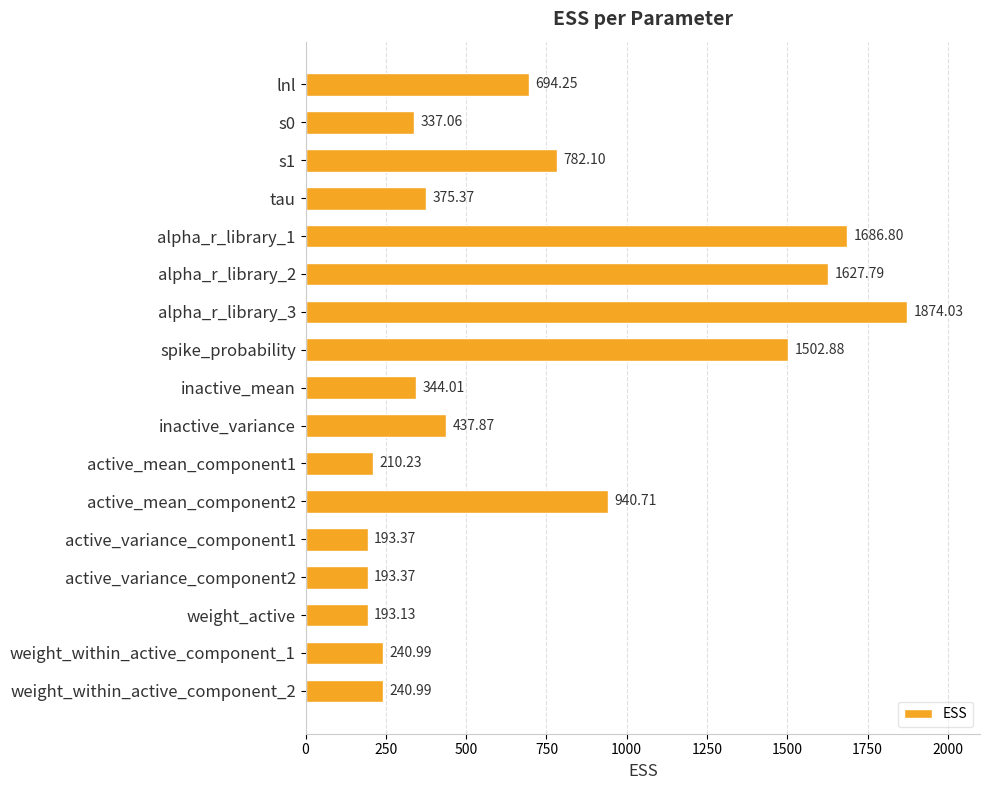

Which has a higher value, active_mean_component1 or alpha_r_library_1?

alpha_r_library_1